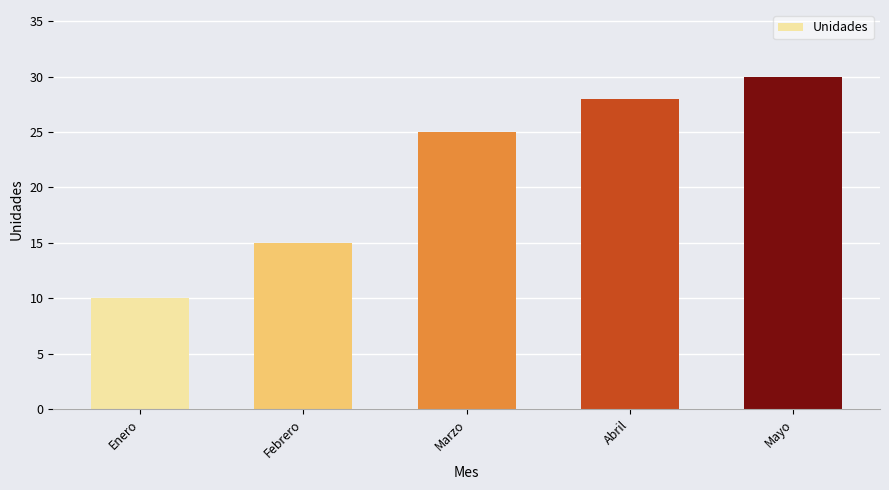

What is the difference between the maximum and minimum values?

20